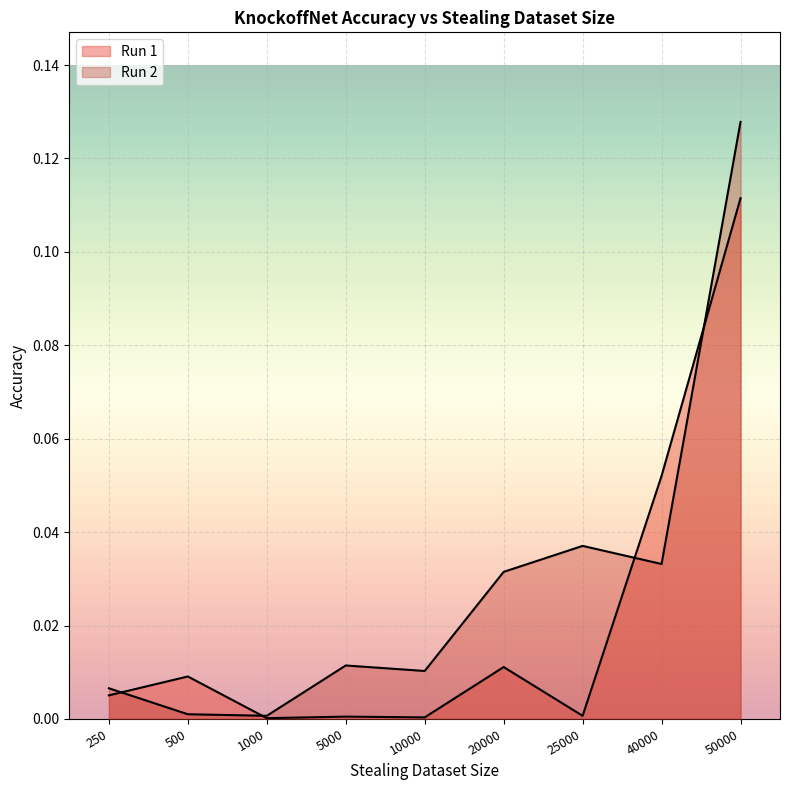

In Run 1, how many points are higher than both neighbors (excluding endpoints)?

3